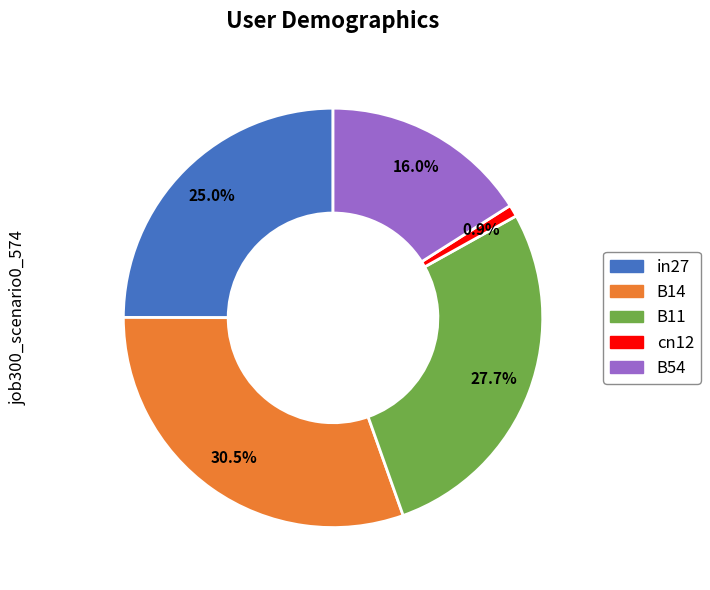

Rank the categories by value from lowest to highest.

cn12, B54, in27, B11, B14